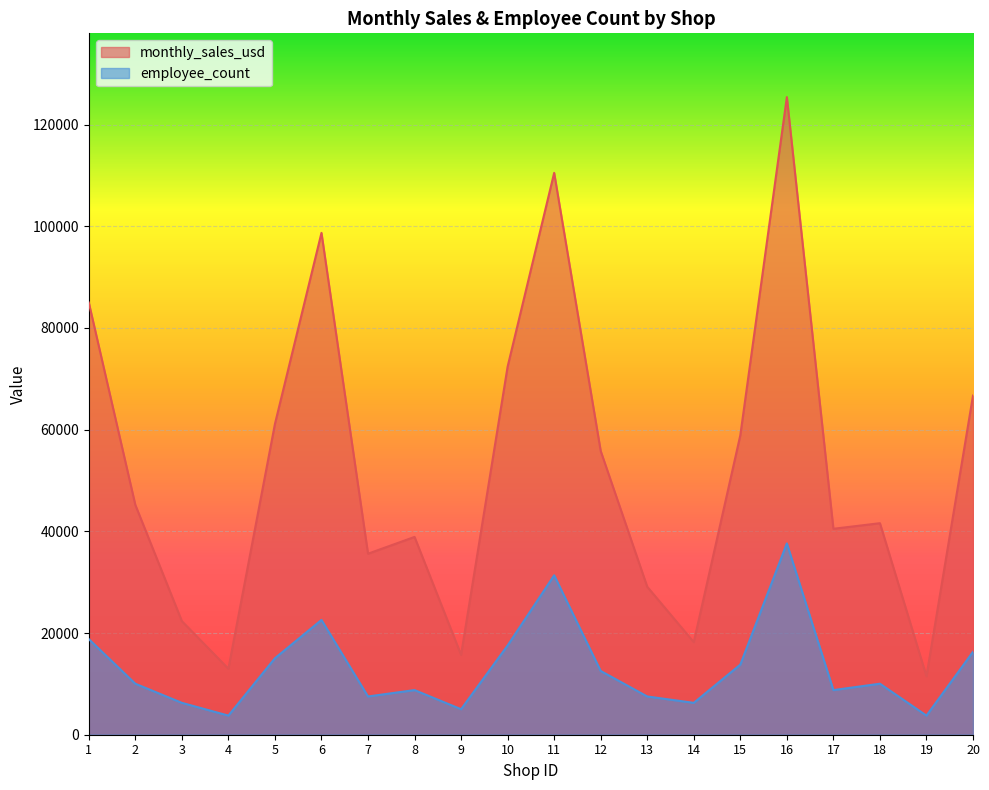

How many lines are shown in the chart?

2